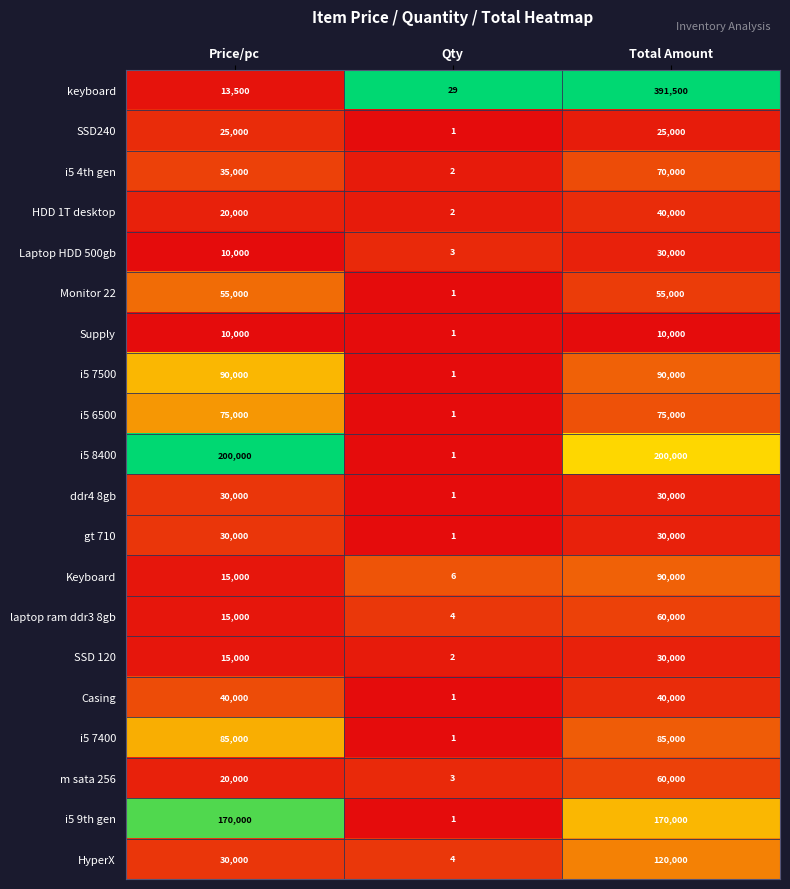

What is the spread (max minus min) of values at Qty?

28